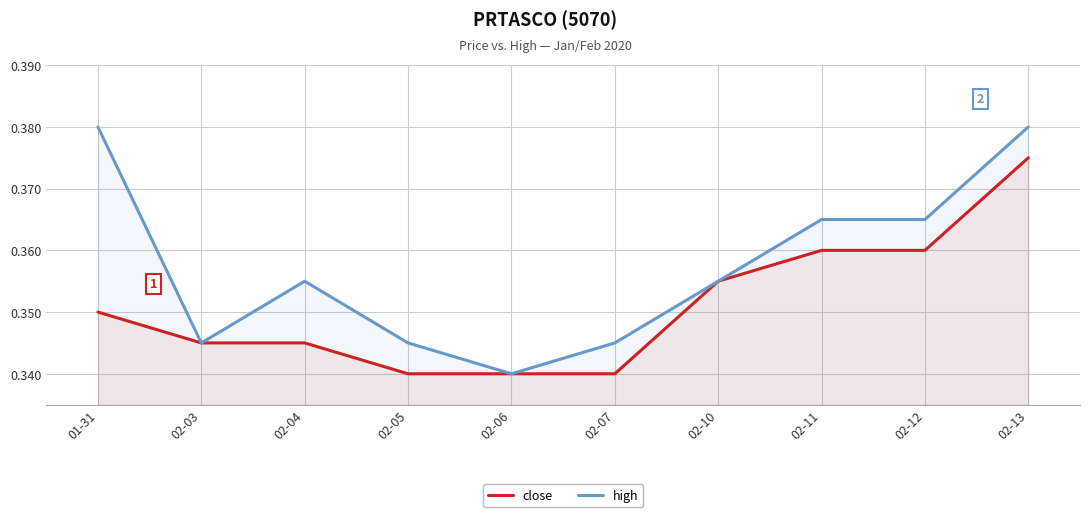

Which series has the largest range (max minus min)?

high